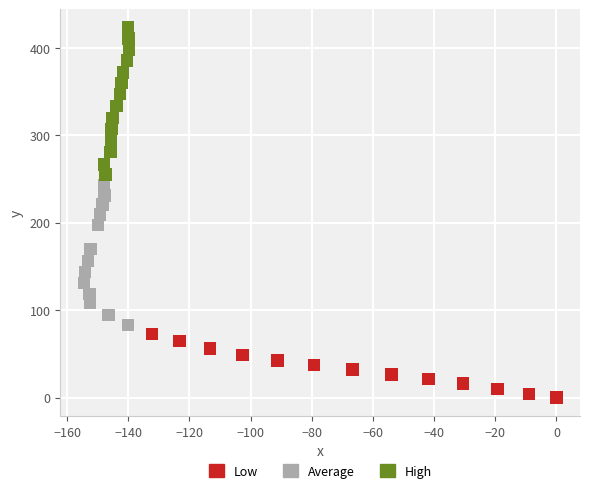

Which series reaches the maximum Y coordinate?

High